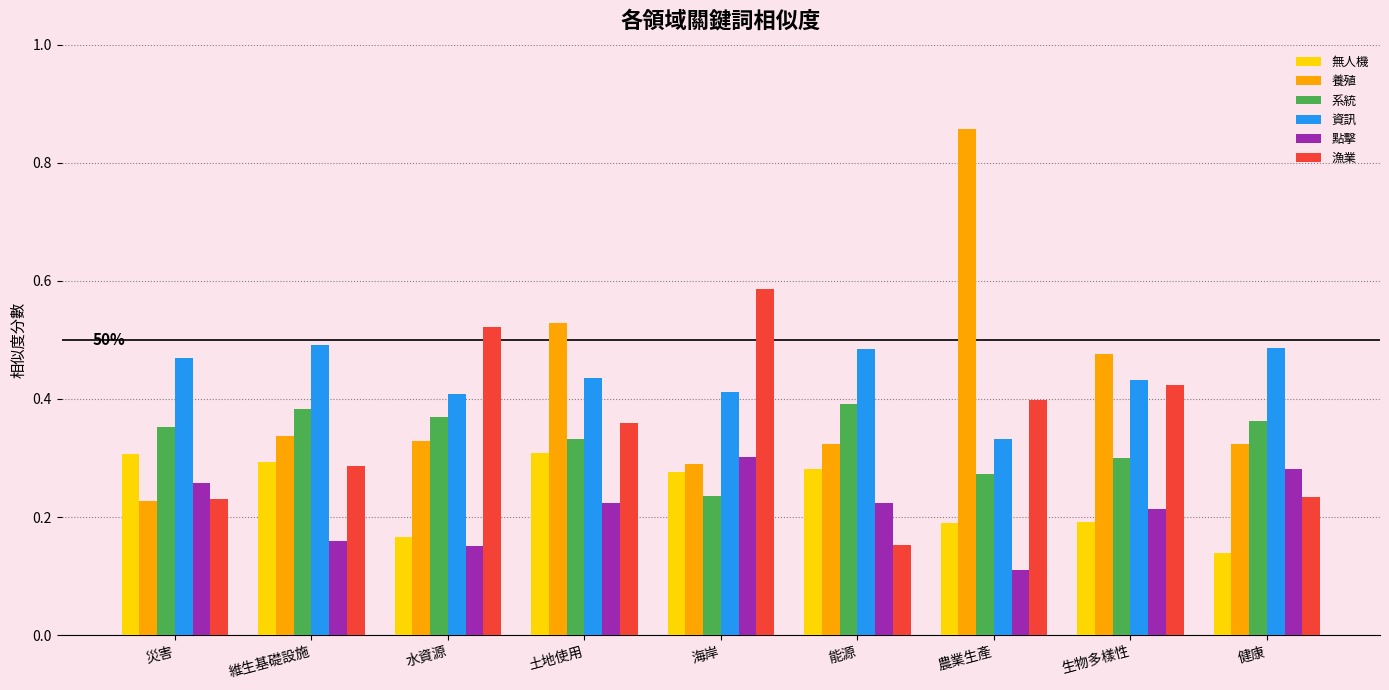

True or false: 無人機 has a value of 0.1 at 水資源.

False